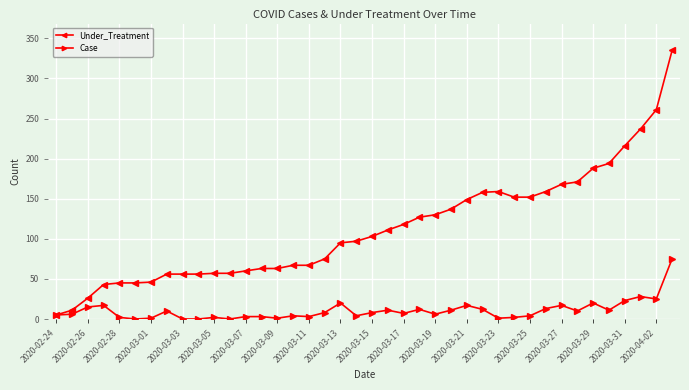

List the series in order of their overall mean, lowest first.

Case, Under_Treatment